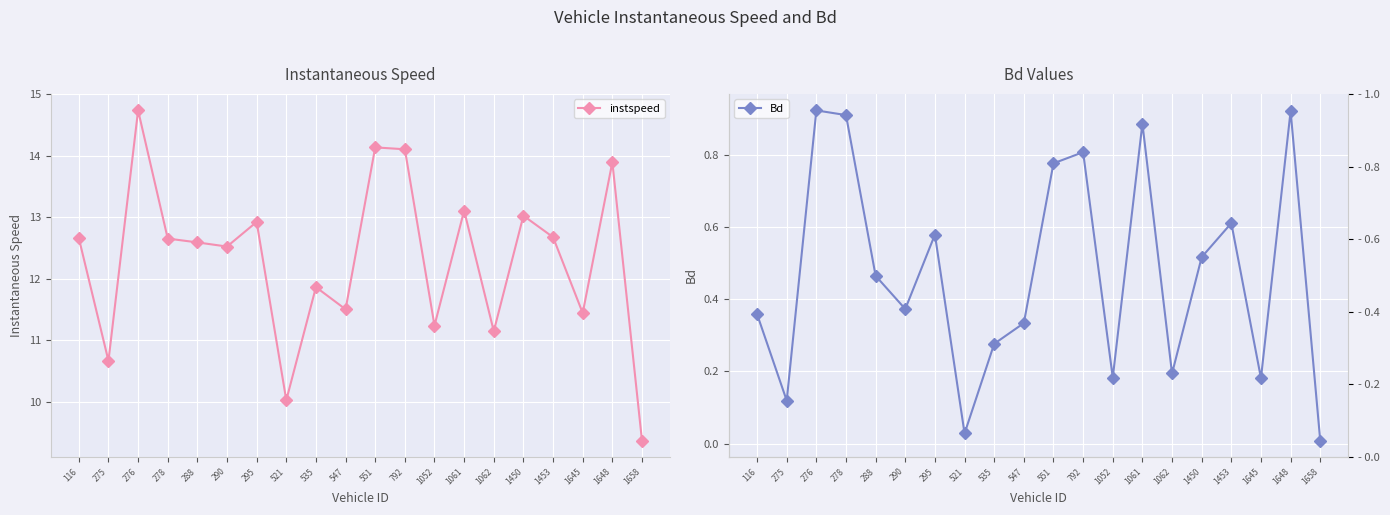

Which category has the highest value in the instspeed series?

276